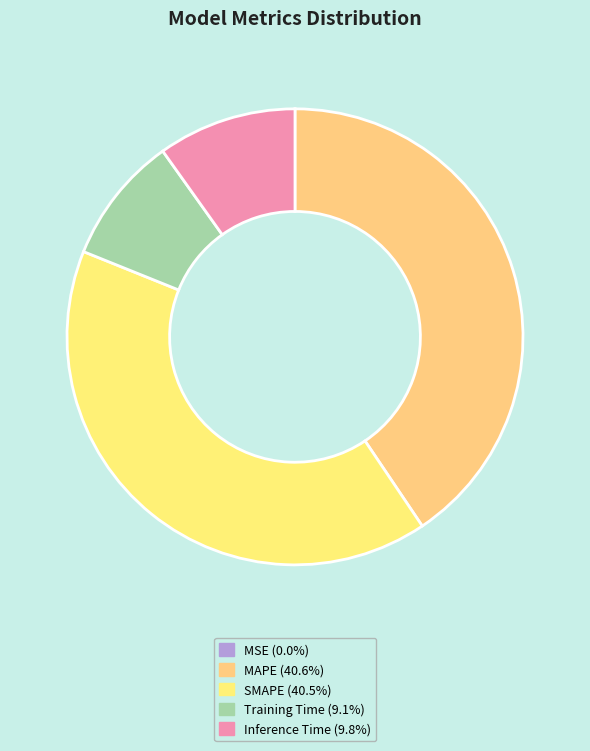

What percentage do SMAPE and MAPE together represent?

81.1%